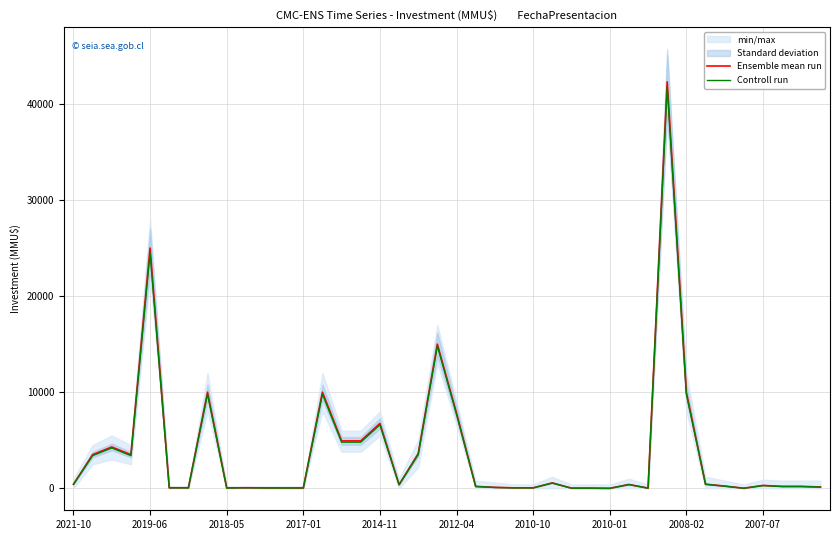

The Ensemble mean run series shows 300 at 2007-07. True or false?

True